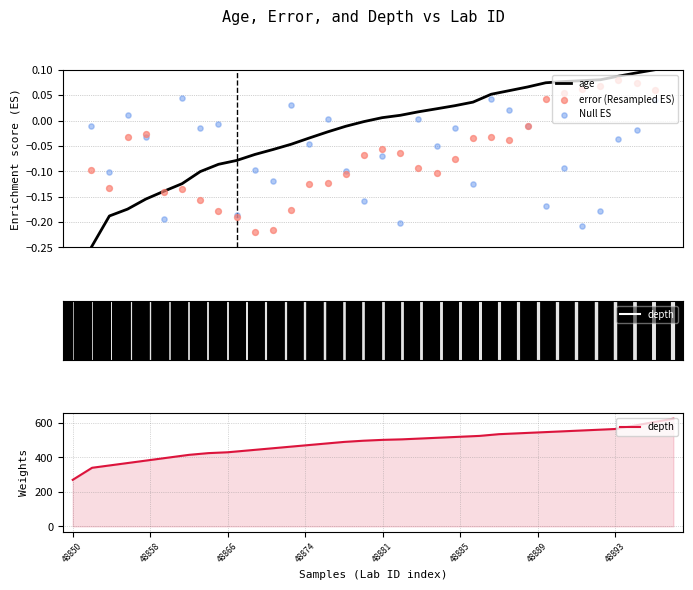

Which series reaches the minimum Y coordinate?

age